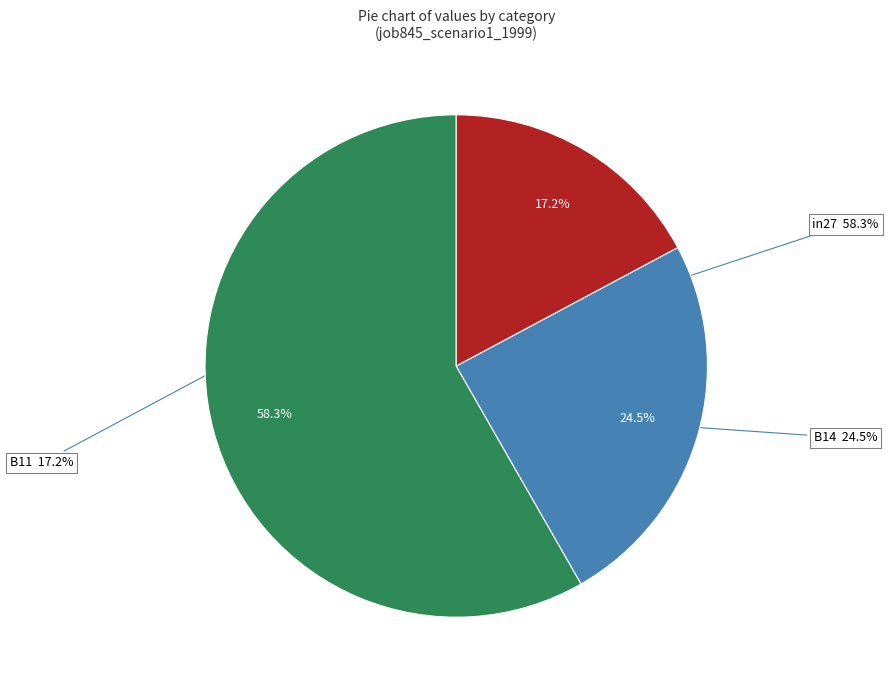

Which slice is the smallest?

B11